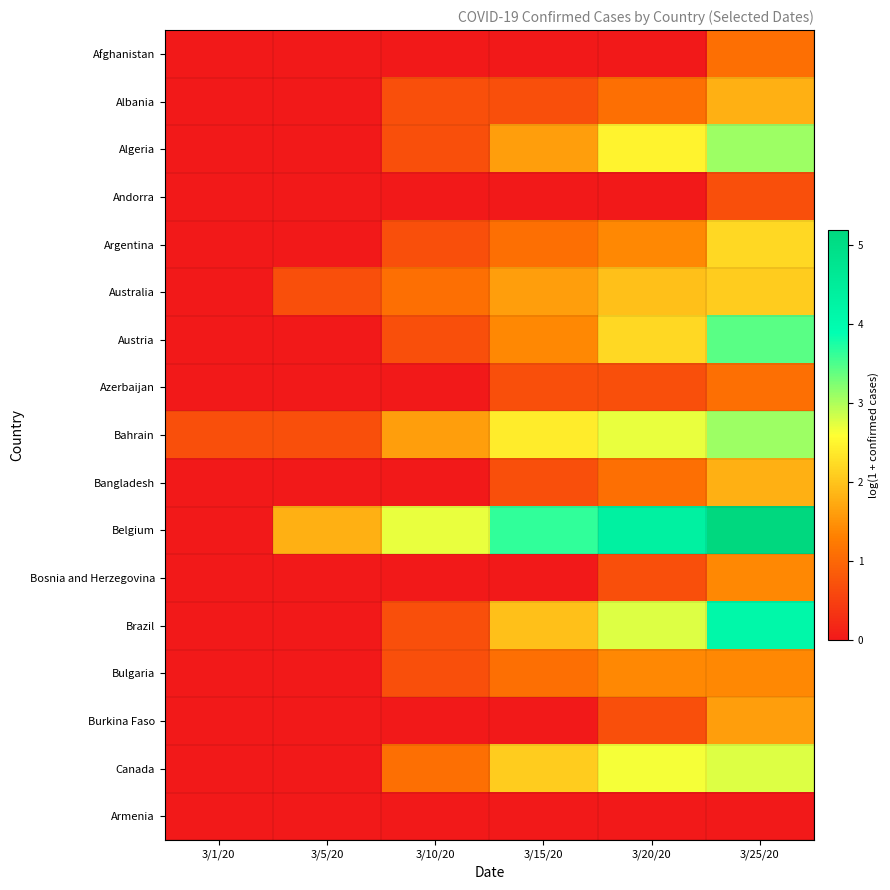

At which category is the sum across all series the highest?

3/25/20